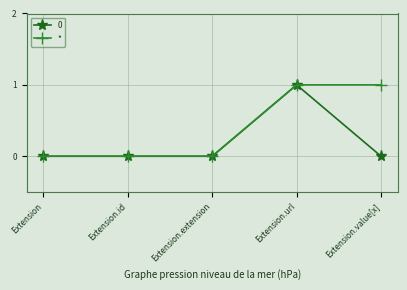

Reading right to left, transcribe all the data shown in this chart.

0: 0	1	0	0	0
*: 1	1	0	0	0